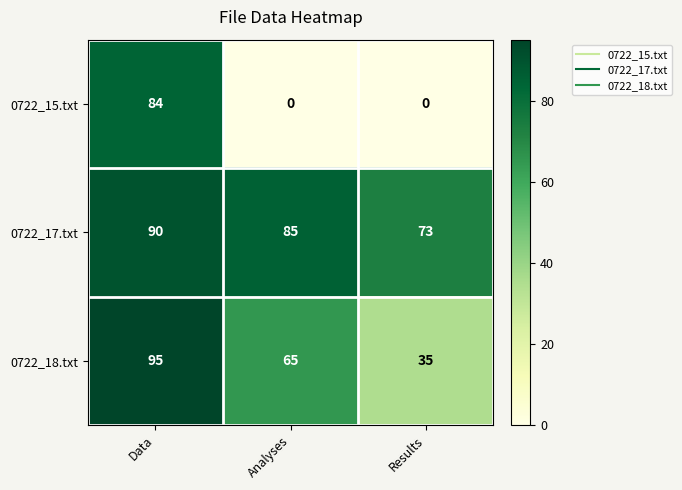

Which series has the widest spread of values?

0722_15.txt